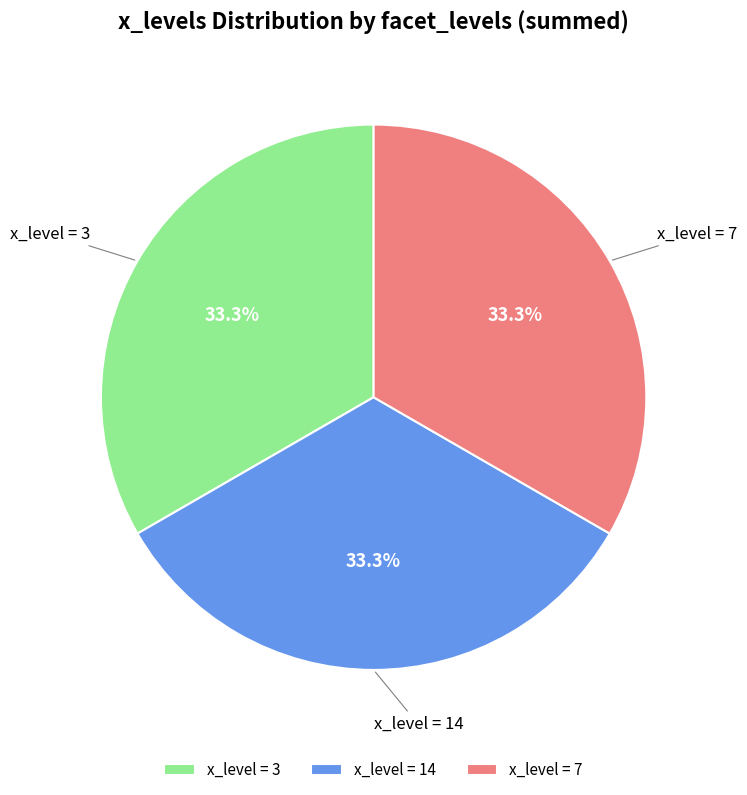

Approximately how many times larger is the value at x_level = 14 compared to x_level = 3?

1.0